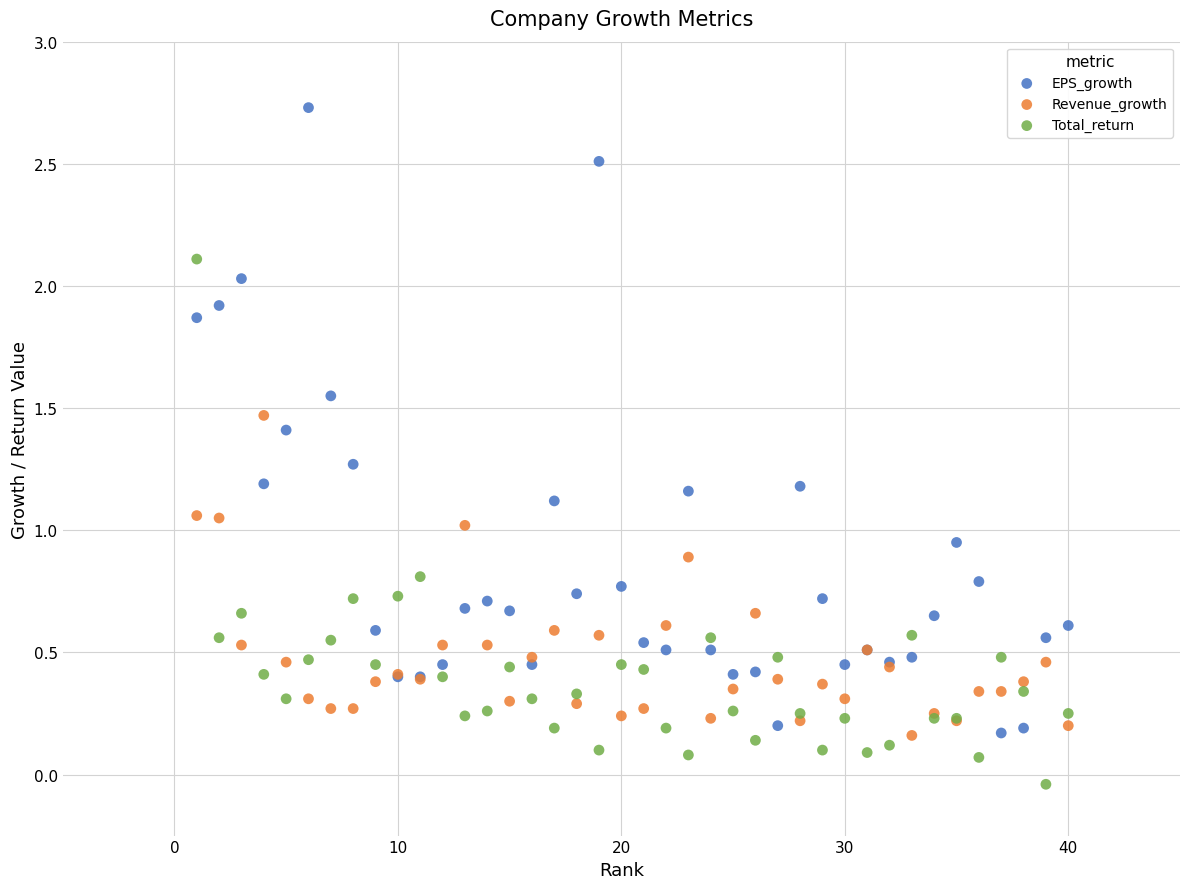

Which series has the largest Y range (max minus min)?

EPS_growth